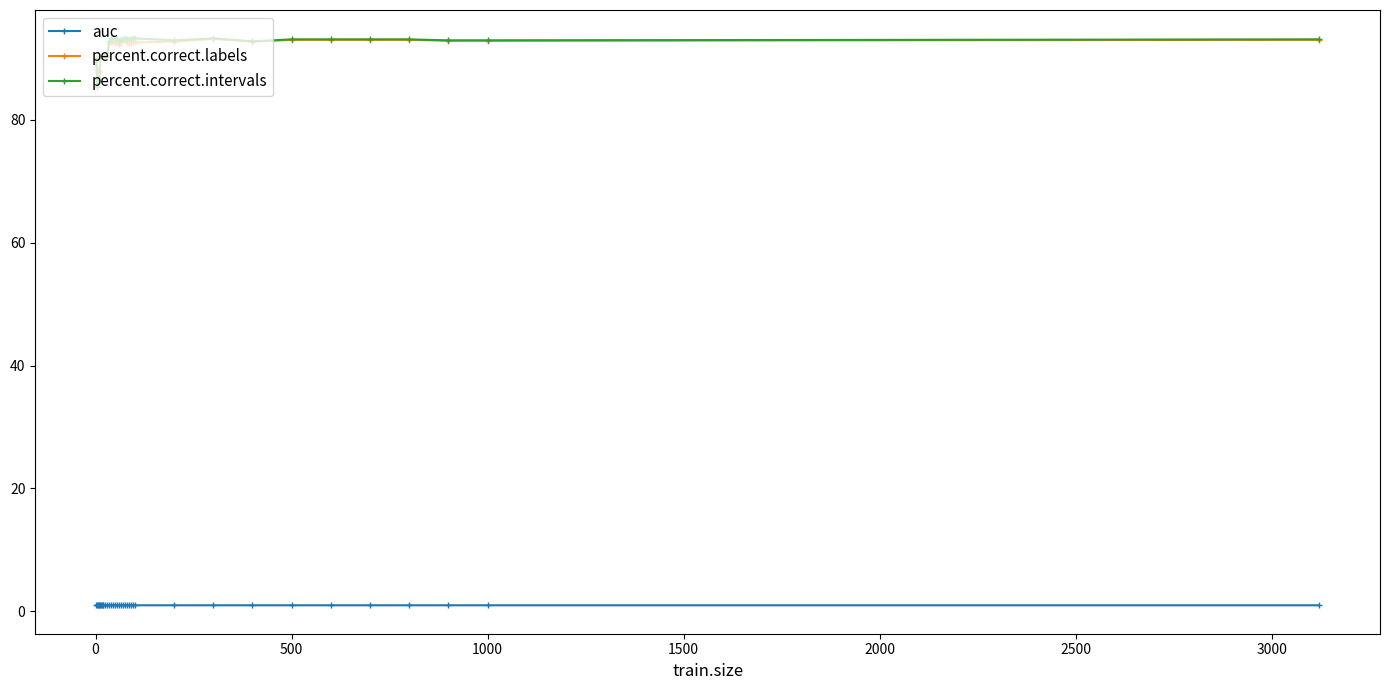

How many distinct data groups are displayed?

3